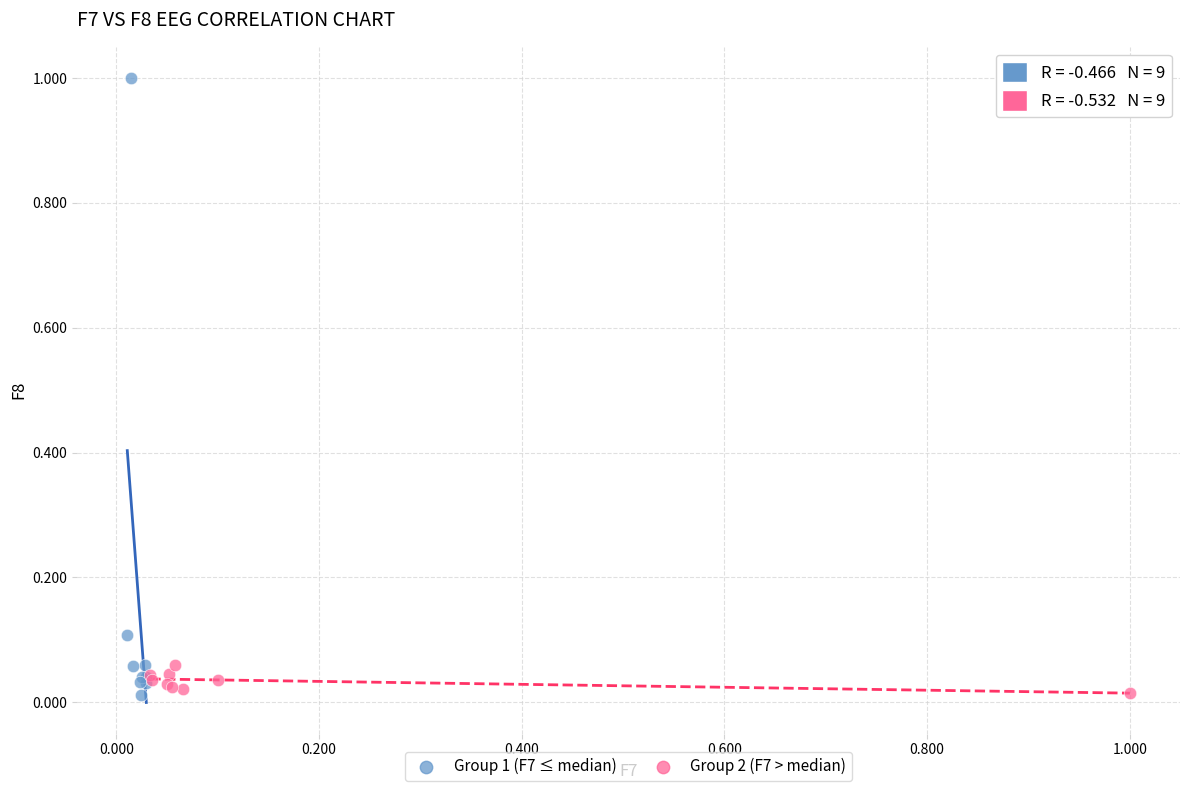

Which series contains the highest Y value?

Group 1 (F7 ≤ median)